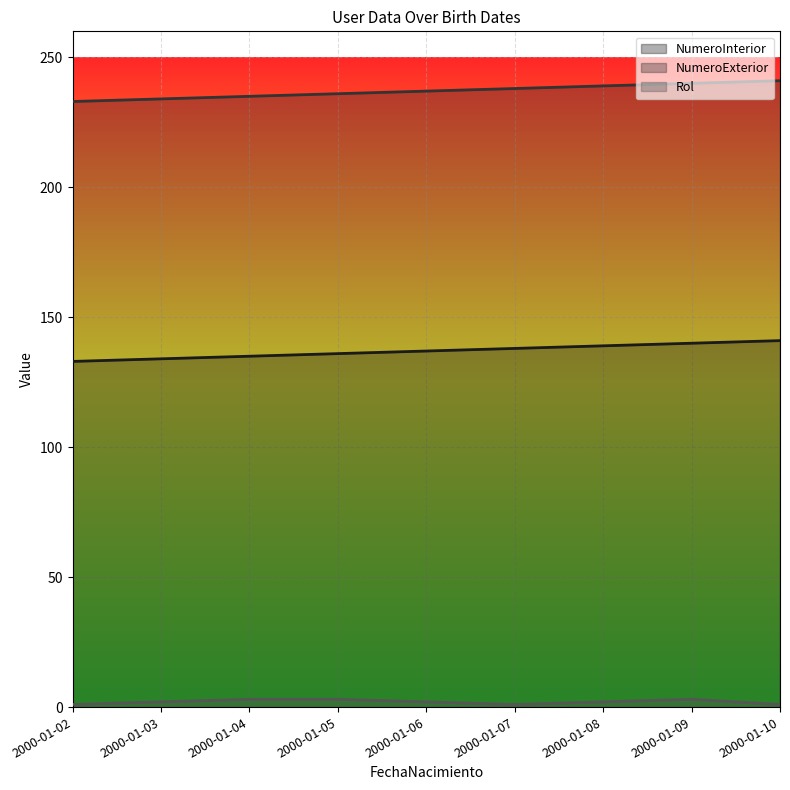

What is the value of the NumeroExterior point at the 5th from the left?

237